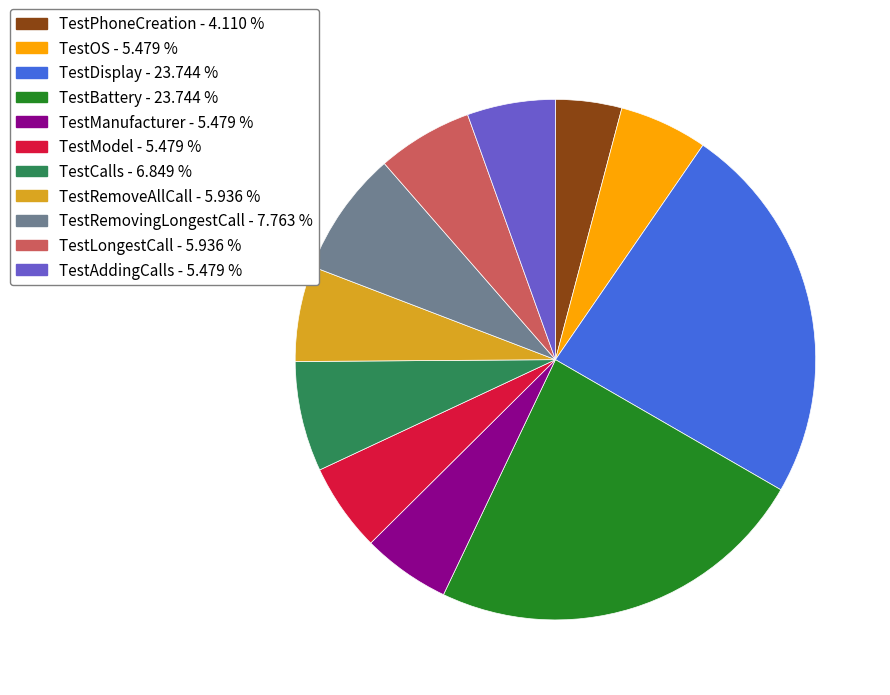

How many segments does this pie chart have?

11